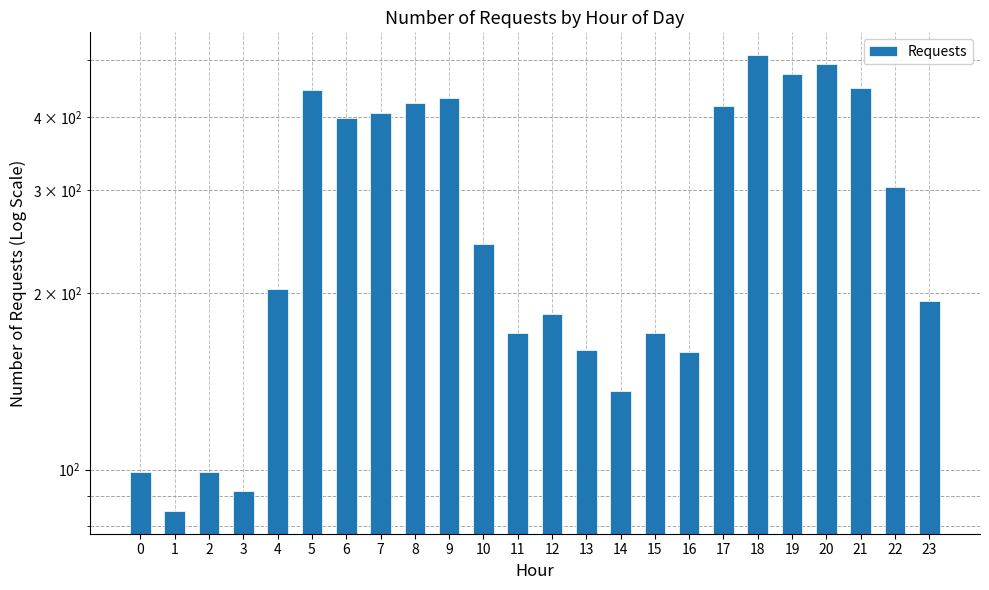

What is the change in value from 14 to 16?

+23